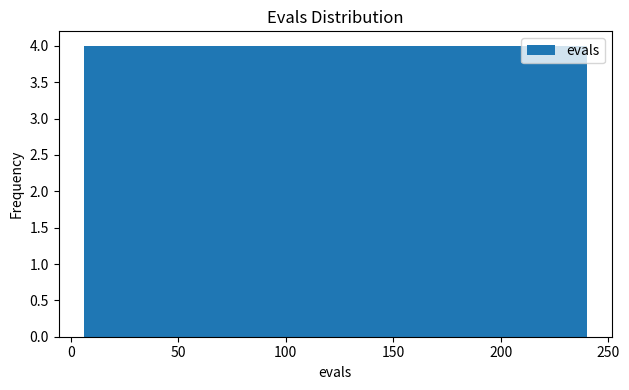

Reading left to right, transcribe this chart: for each bar, give the range it covers on the x-axis and its height. Neither the bar edges nor the heights are printed on the chart, so give them approximately, as read against the axes.

5 to 30: 4
30 to 55: 4
55 to 75: 4
75 to 100: 4
100 to 125: 4
125 to 145: 4
145 to 170: 4
170 to 195: 4
195 to 215: 4
215 to 240: 4